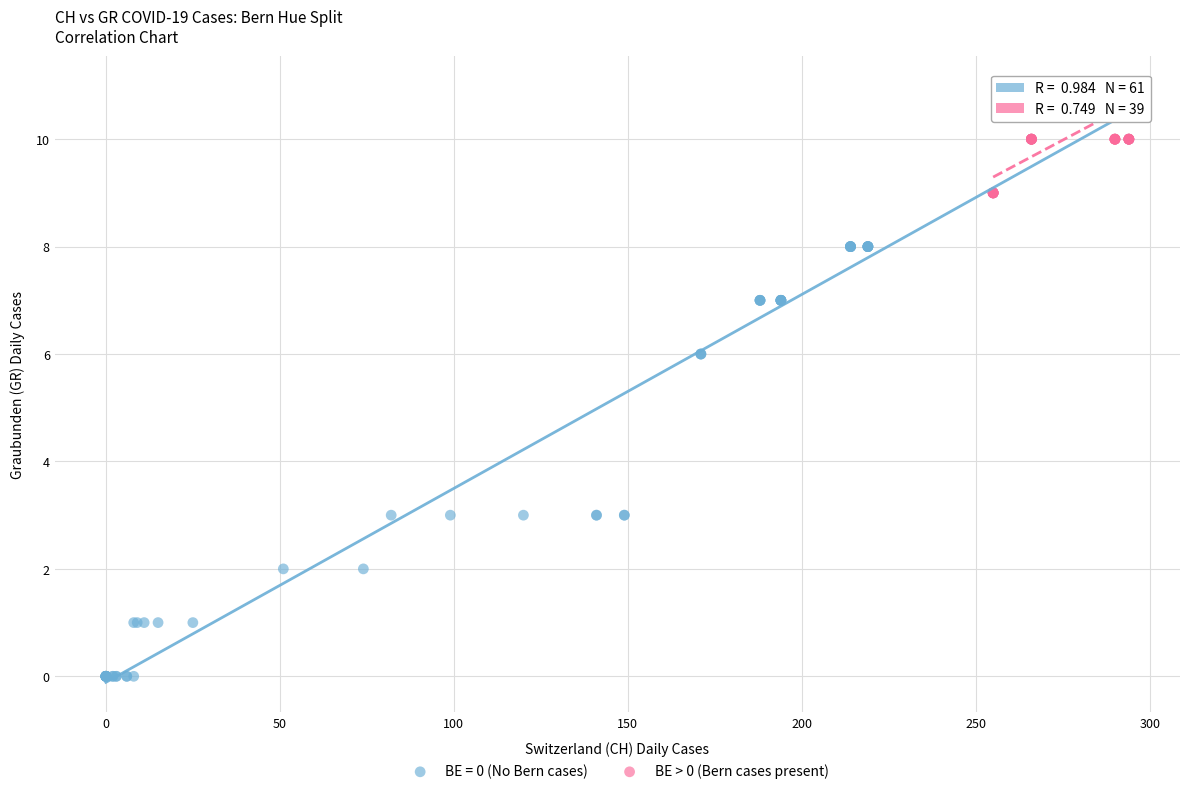

Which series reaches the minimum Y coordinate?

BE = 0 (No Bern cases)